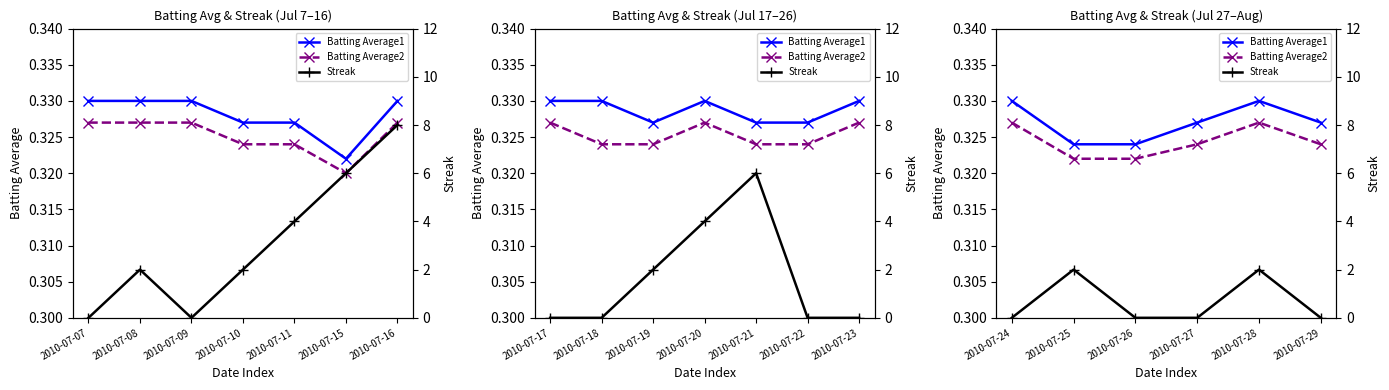

What is the average value of the Streak series?

0.7